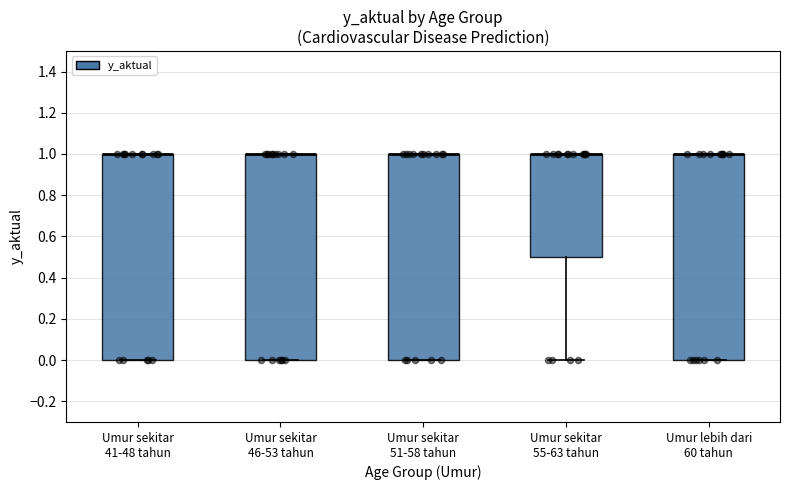

Where is the upper edge of the box for Umur sekitar 41-48 tahun on the y-axis? The values are not printed on the chart, so give them approximately, as read against the axis.

1.0